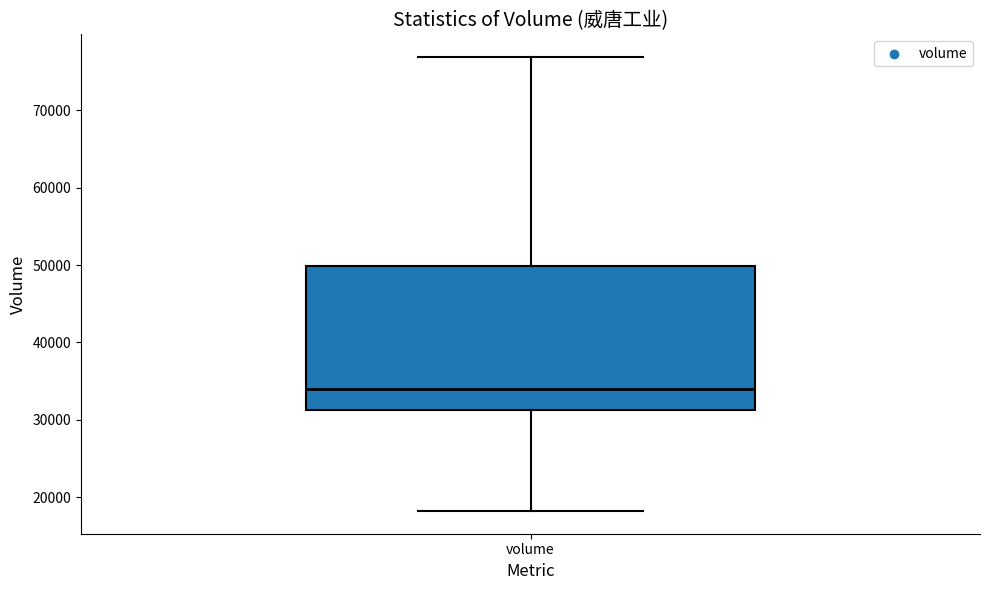

Where does the upper whisker of the box for volume end on the y-axis? The values are not printed on the chart, so give them approximately, as read against the axis.

77000